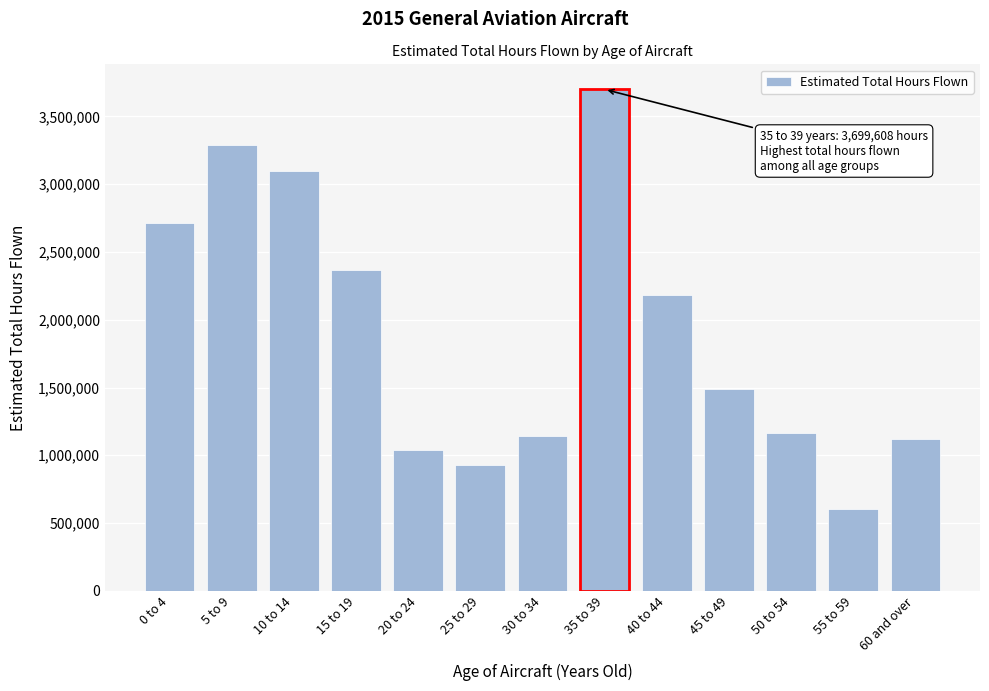

Reading left to right, extract all data points from this chart.

2714052	3287557	3100351	2365659	1039698	929314	1144266	3699608	2179163	1492157	1162179	600542	1118716